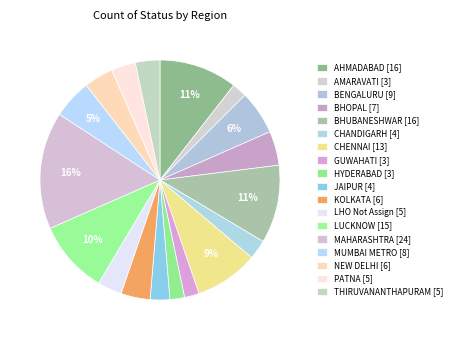

What percentage is the KOLKATA slice, to the nearest percent?

4%